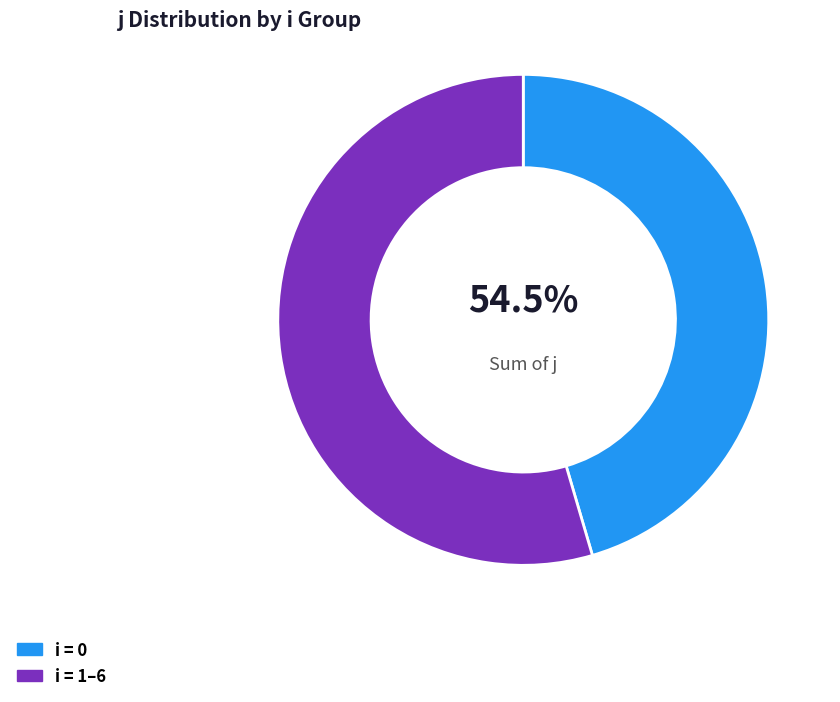

True or false: 0 accounts for 3% of the total.

False